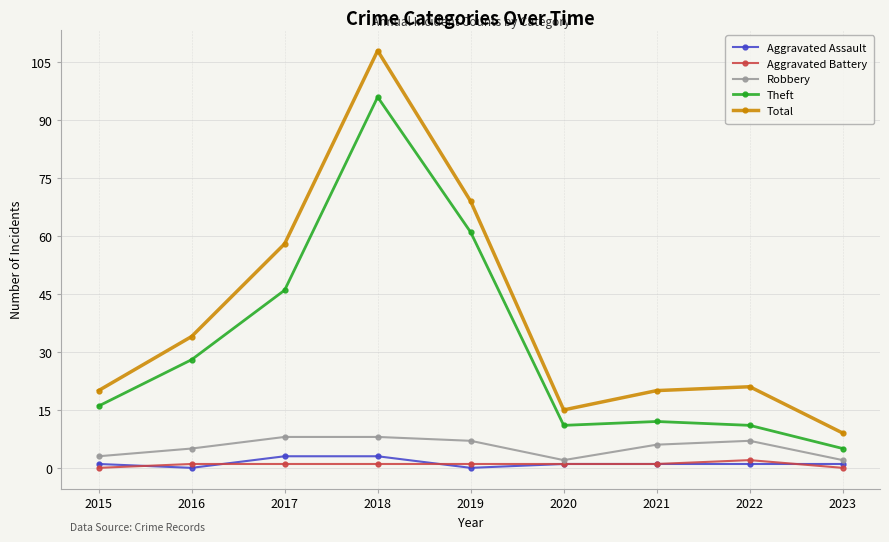

The Theft series shows 16 at 2015. True or false?

True